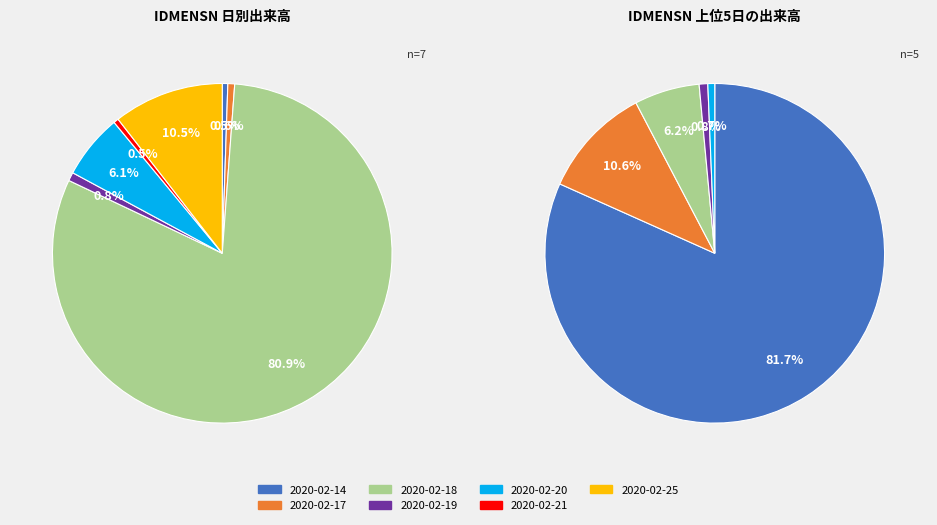

Is it true that 2020-02-21 is 7% of the pie?

False